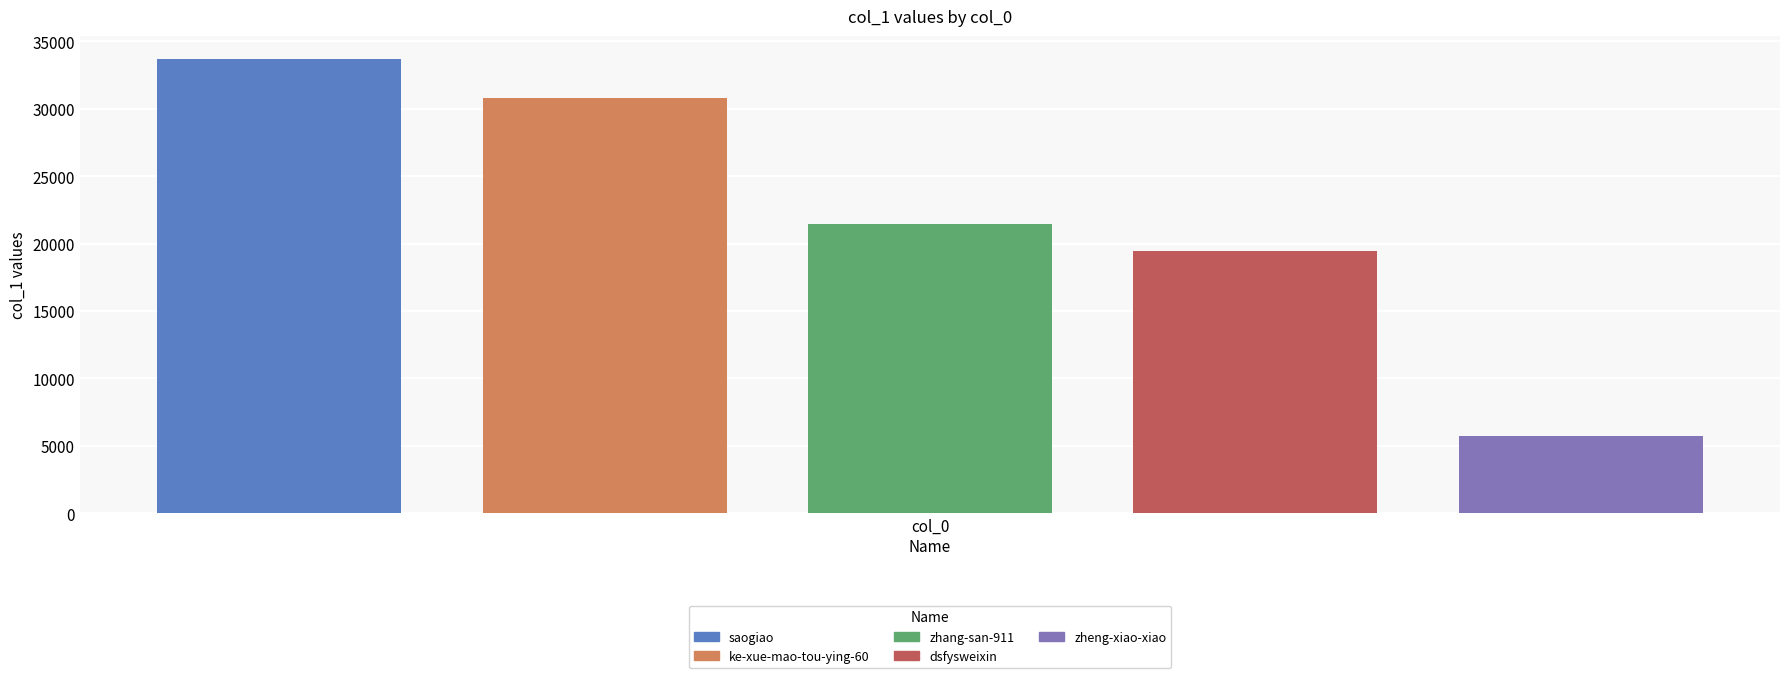

Rank the series by their maximum value, from highest to lowest.

saogiao, ke-xue-mao-tou-ying-60, zhang-san-911, dsfysweixin, zheng-xiao-xiao